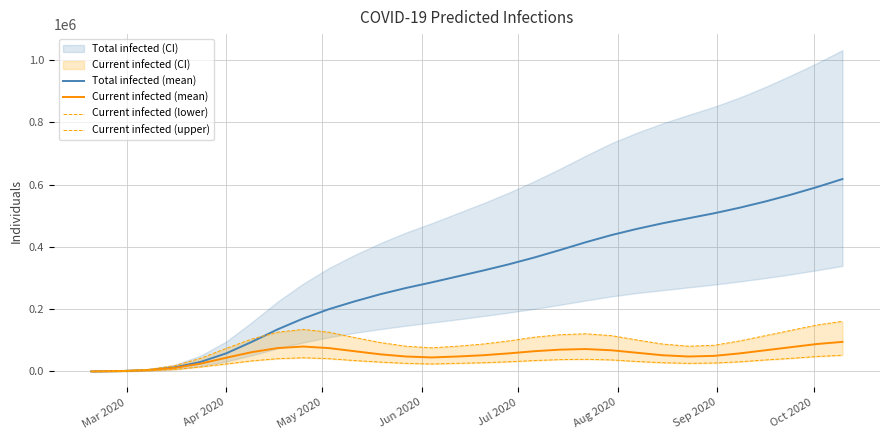

What is the maximum value for Current infected (mean)?

95000